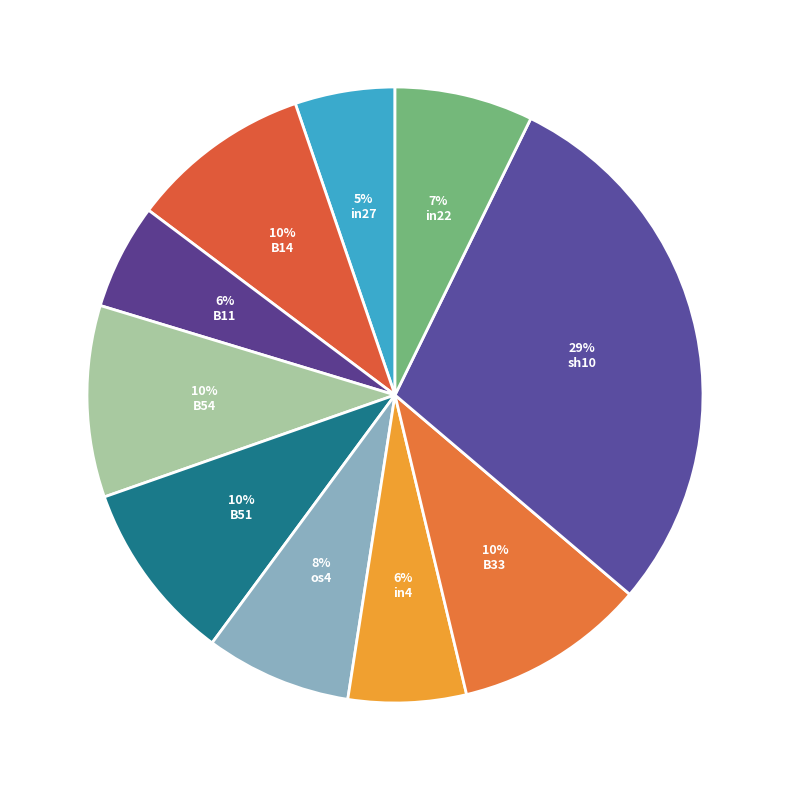

Is it true that B51 is 15% of the pie?

False